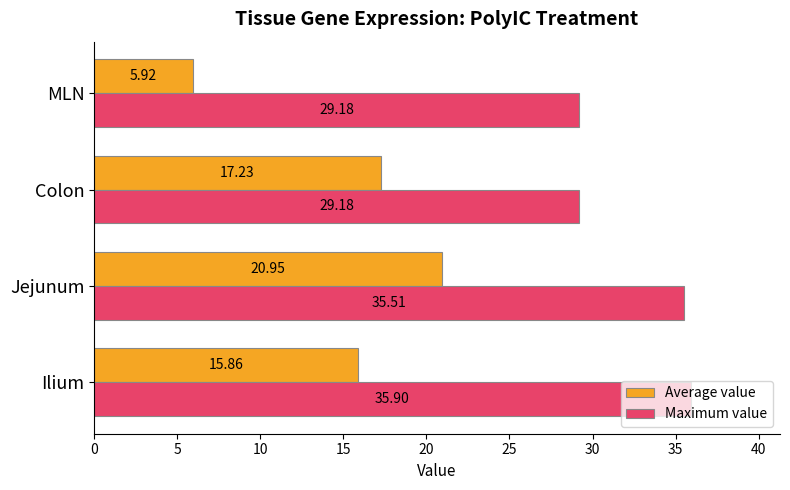

What is the maximum value for Average value?

21.0